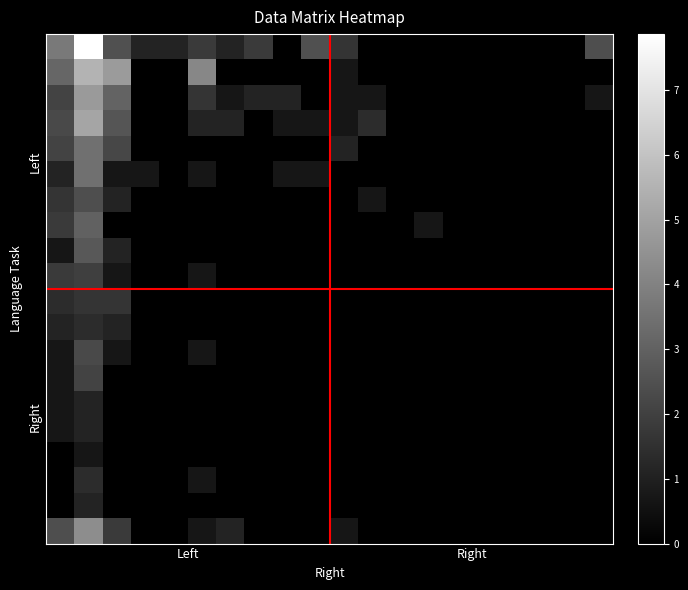

What is the greatest value displayed?

7.9